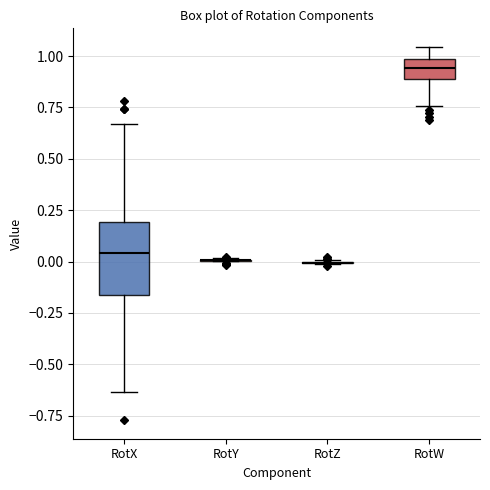

Comparing the boxes themselves (not the whiskers), which one is the tallest?

RotX